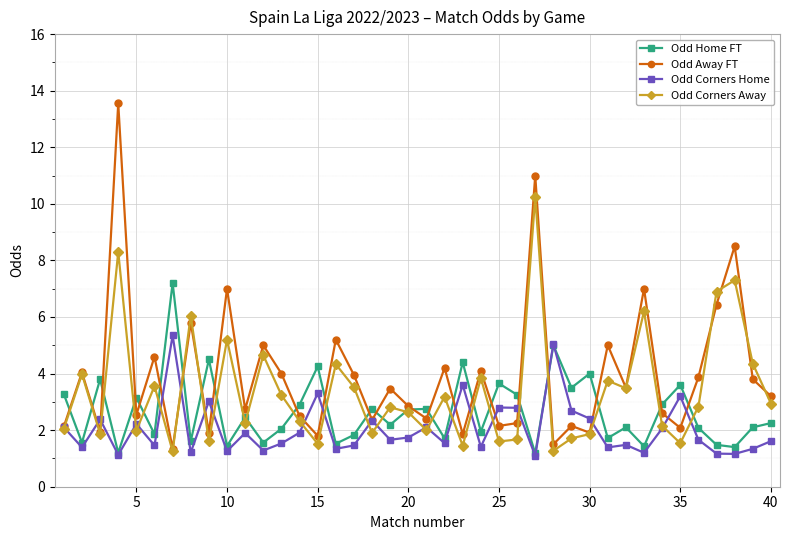

True or false: Odd Corners Home has more than 2 points higher than both neighbors.

True